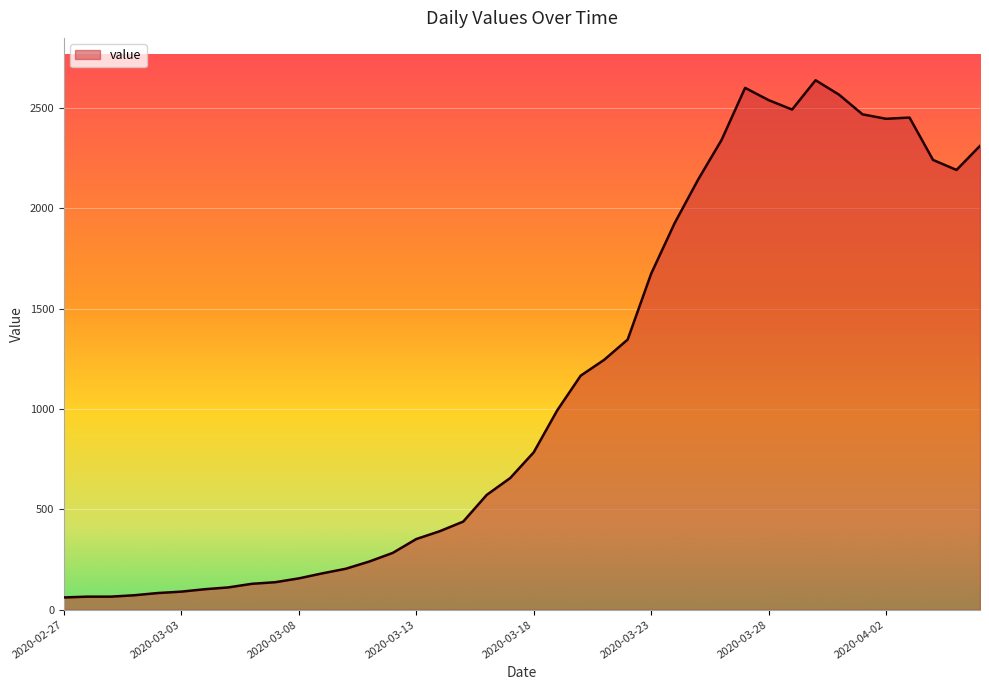

What is the smallest value displayed?

61